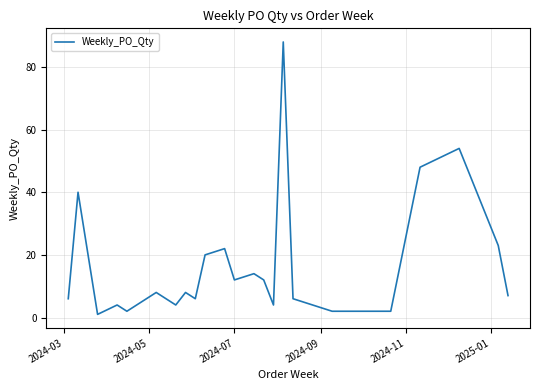

What is the difference between the maximum and minimum values?

87